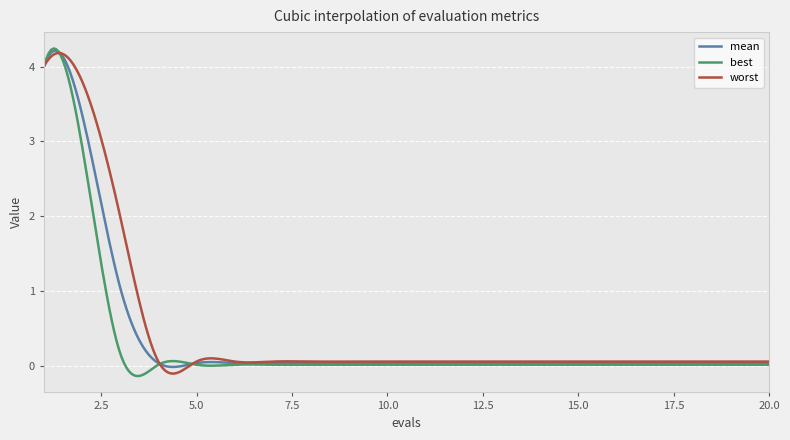

List the series in order of their overall mean, lowest first.

best, mean, worst